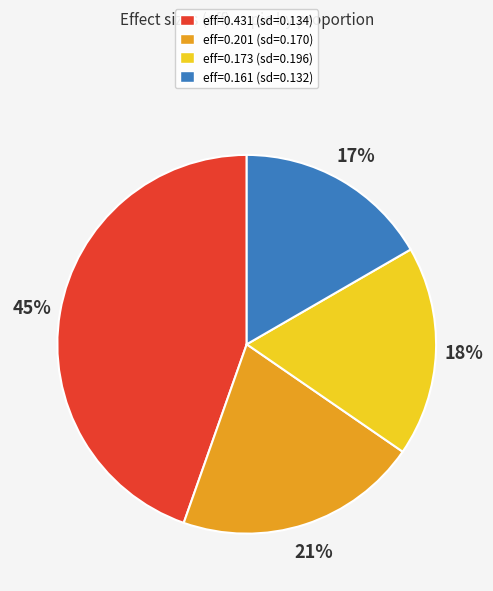

Is it true that eff=0.201 (sd=0.170) is 21% of the pie?

True